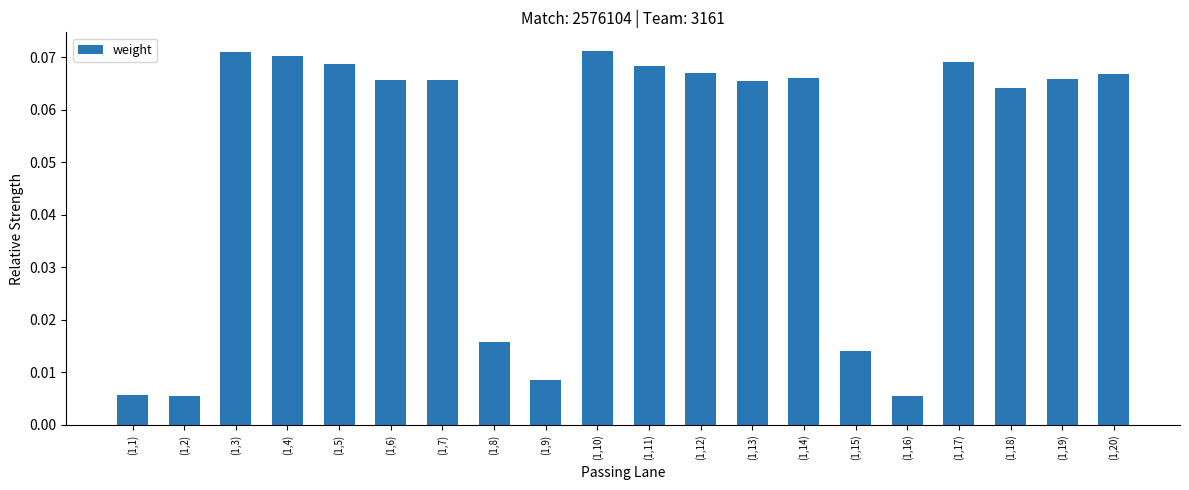

What is the sum of all values?

1.0